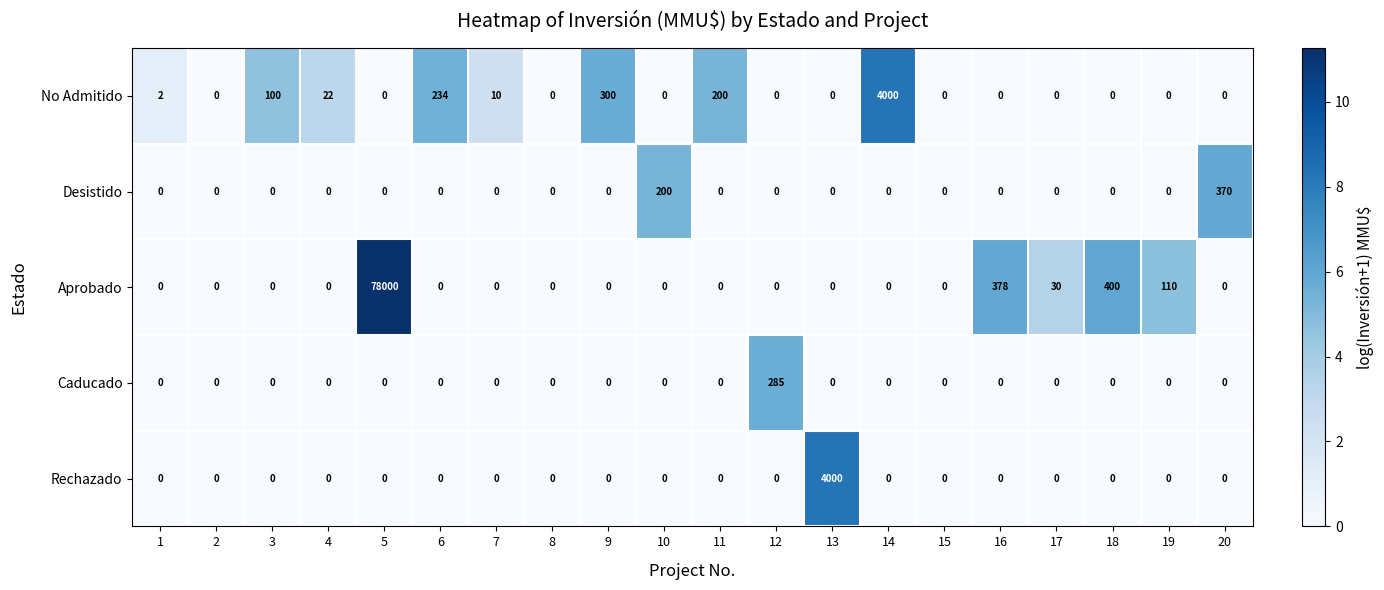

What is the difference between the highest and lowest values at 16?

378